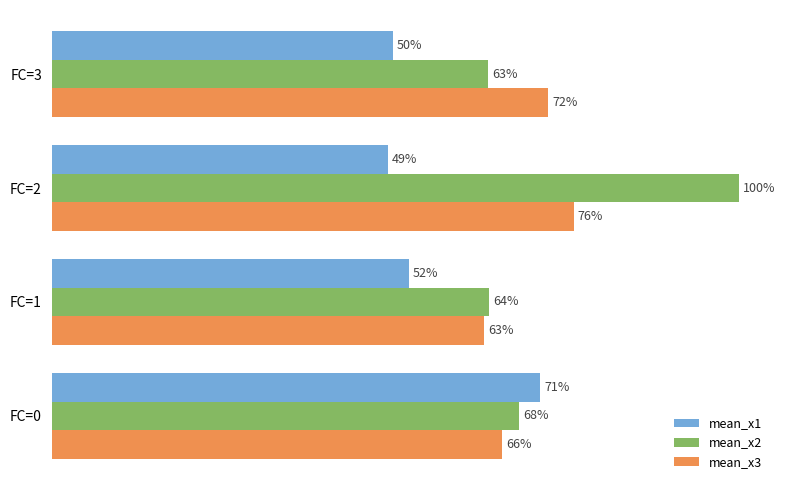

What are all the series names shown in the legend?

mean_x1, mean_x2, mean_x3